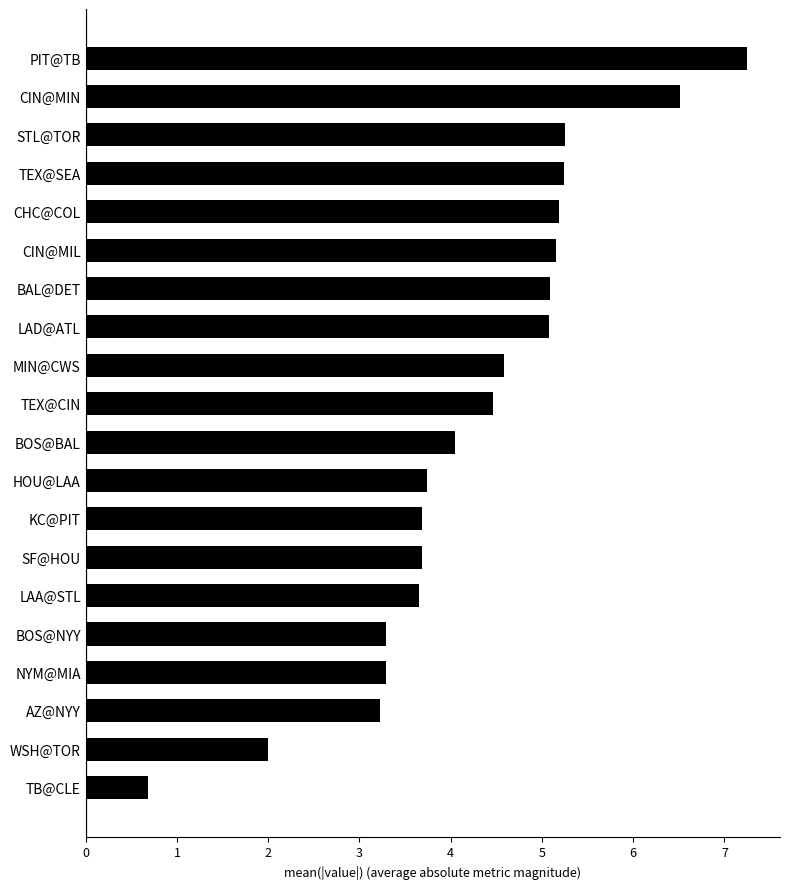

How many bars are there in total?

20